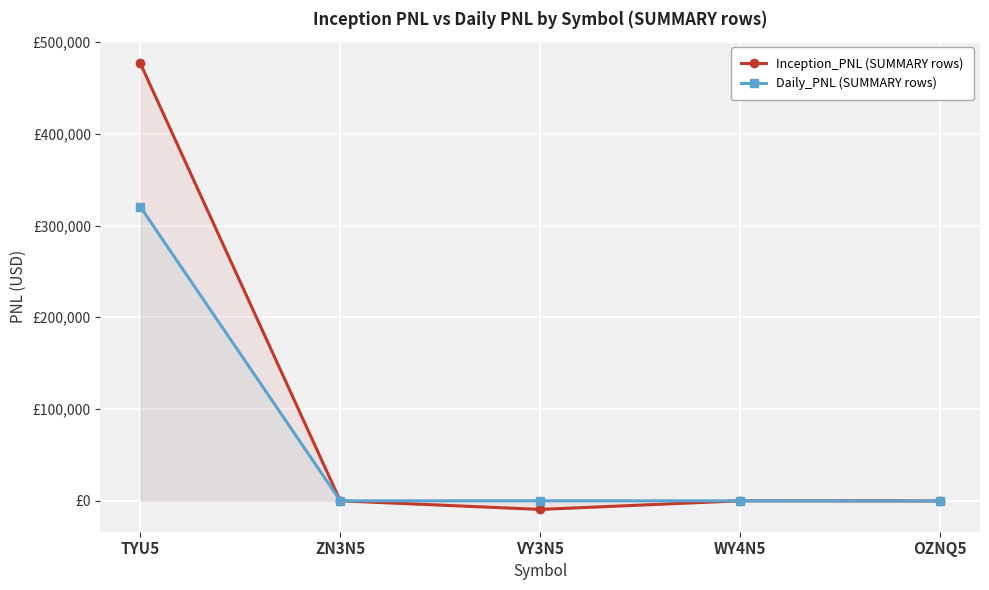

Count the number of data series in this chart.

2